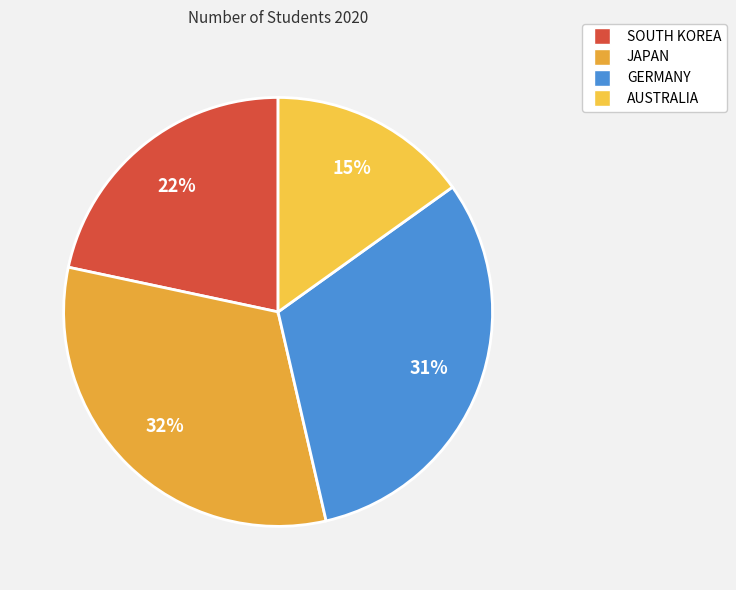

Combined, what portion of the pie is JAPAN and SOUTH KOREA?

53.6%